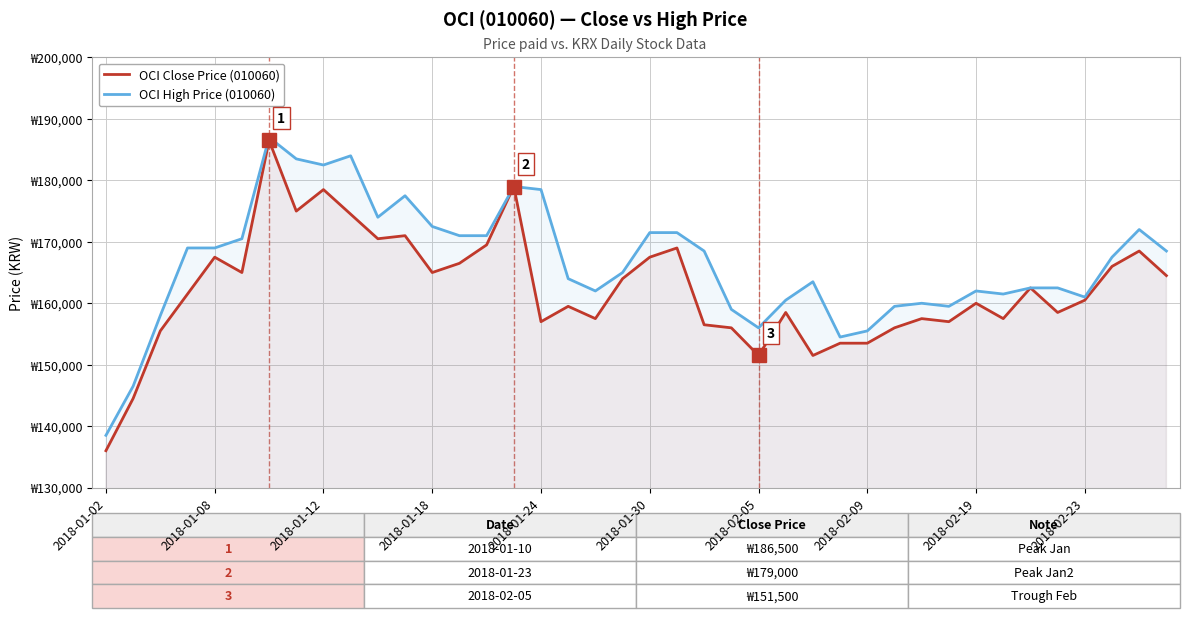

Which series changed the most between 25 and 27?

OCI High Price (010060)